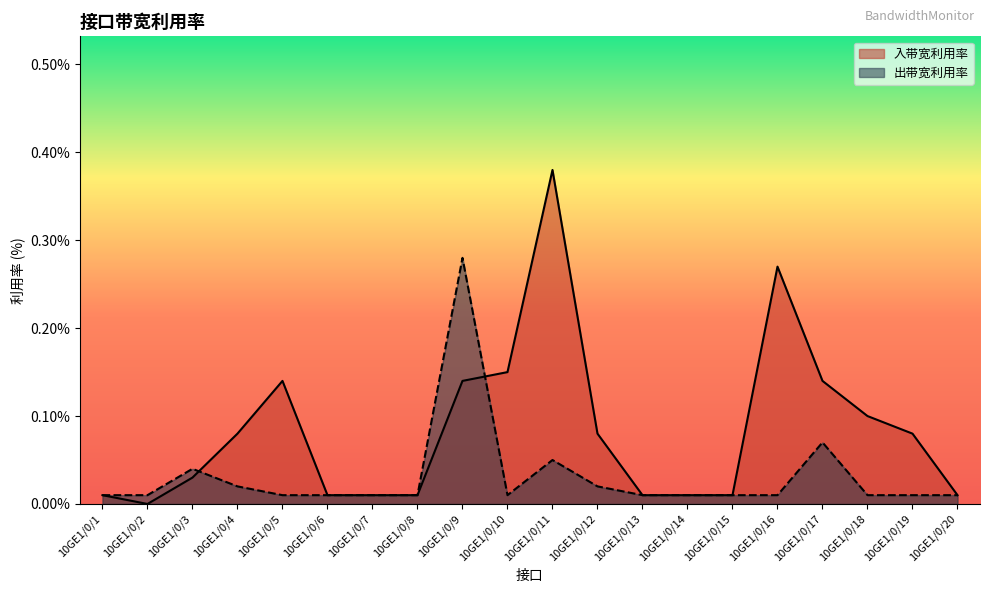

Which label corresponds to the largest value in the chart?

10GE1/0/11